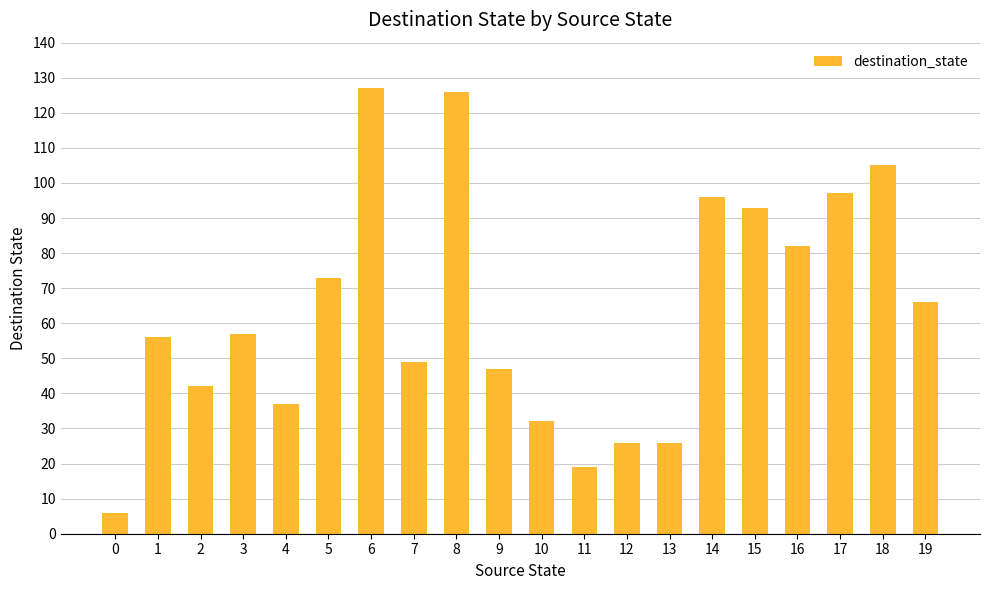

True or false: the data shows 38 at 13.

False